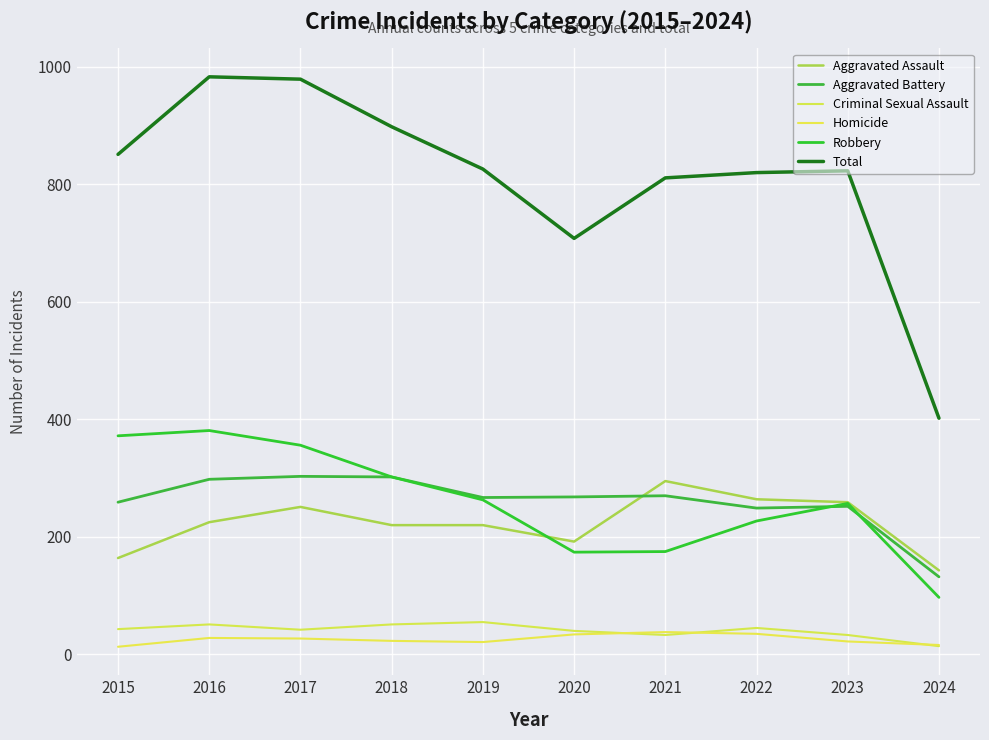

Reading left to right, what are all the values shown in this chart?

Aggravated Assault: 164	225	251	220	220	192	295	264	259	143
Aggravated Battery: 259	298	303	302	267	268	270	249	252	132
Criminal Sexual Assault: 43	51	42	51	55	40	33	45	33	14
Homicide: 13	28	27	23	21	34	38	35	22	16
Robbery: 372	381	356	302	263	174	175	227	257	97
Total: 851	983	979	898	826	708	811	820	823	402